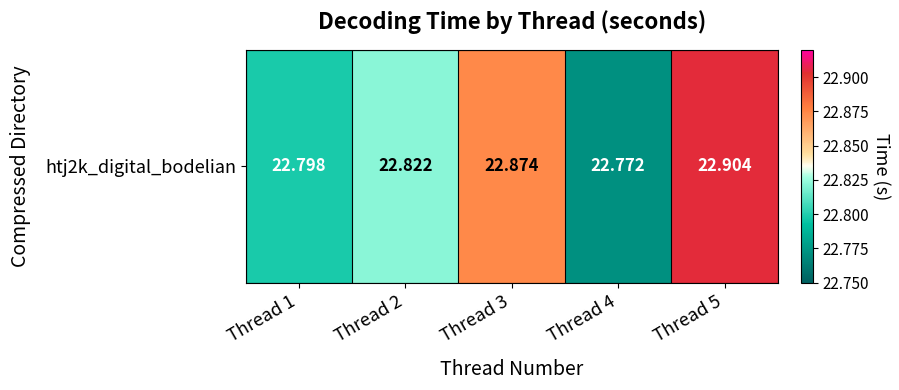

How many values are between 22 and 23?

5